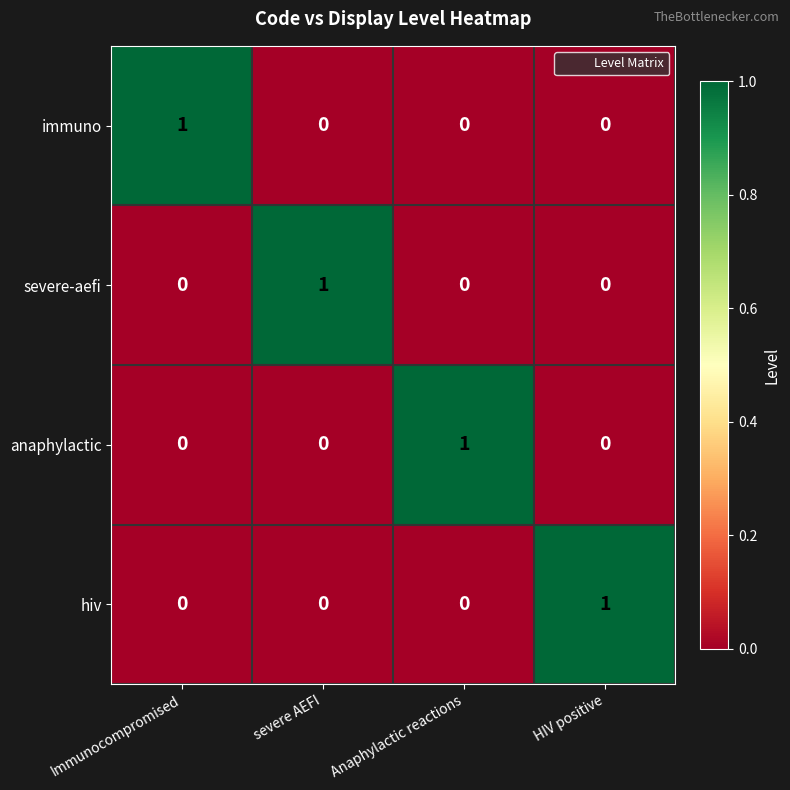

At how many categories does at least one series exceed 0?

4